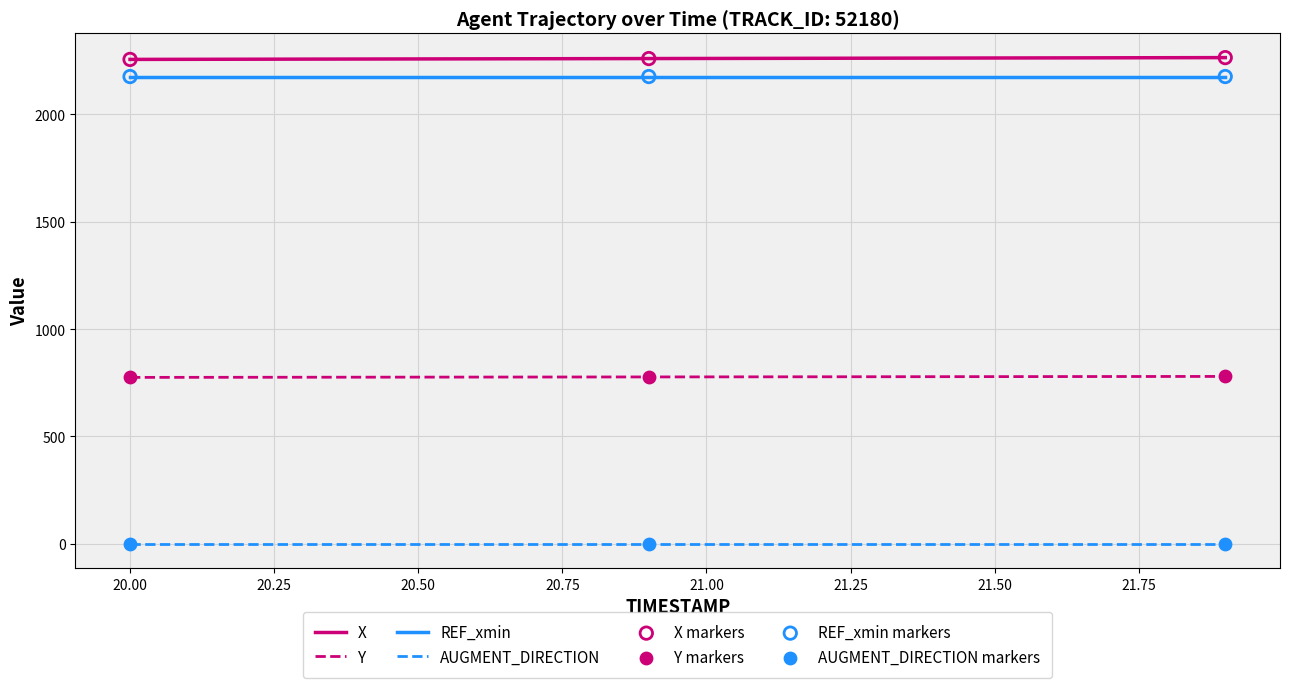

What is the minimum value for X?

2254.9